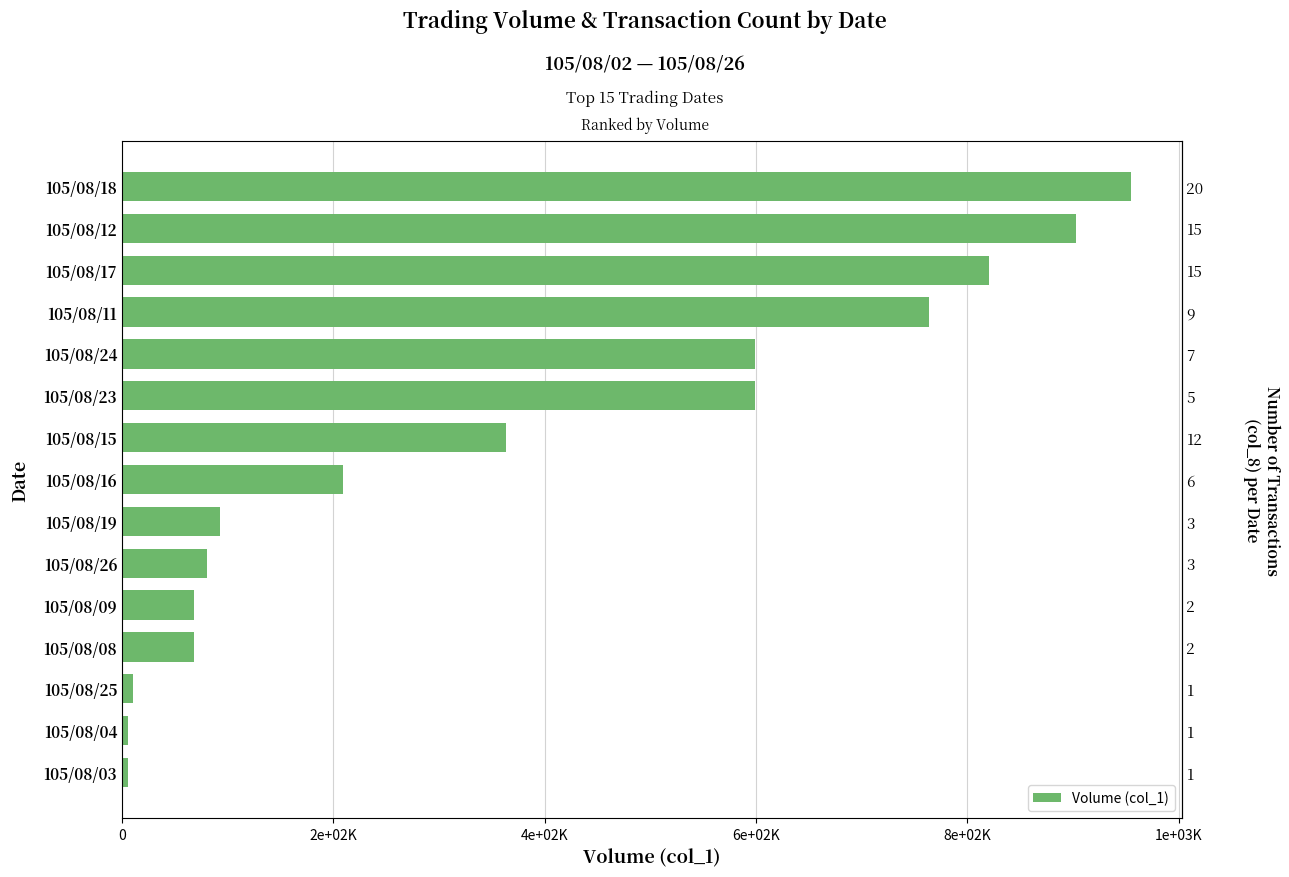

What is the difference between the values at 105/08/25 and 105/08/08?

58000